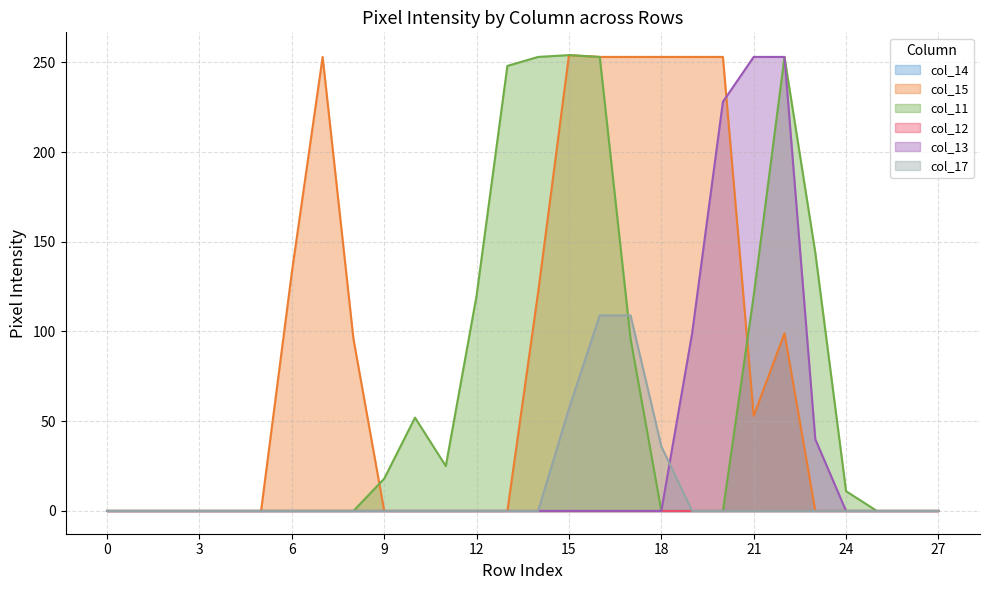

Which category has the highest value in the col_13 series?

21